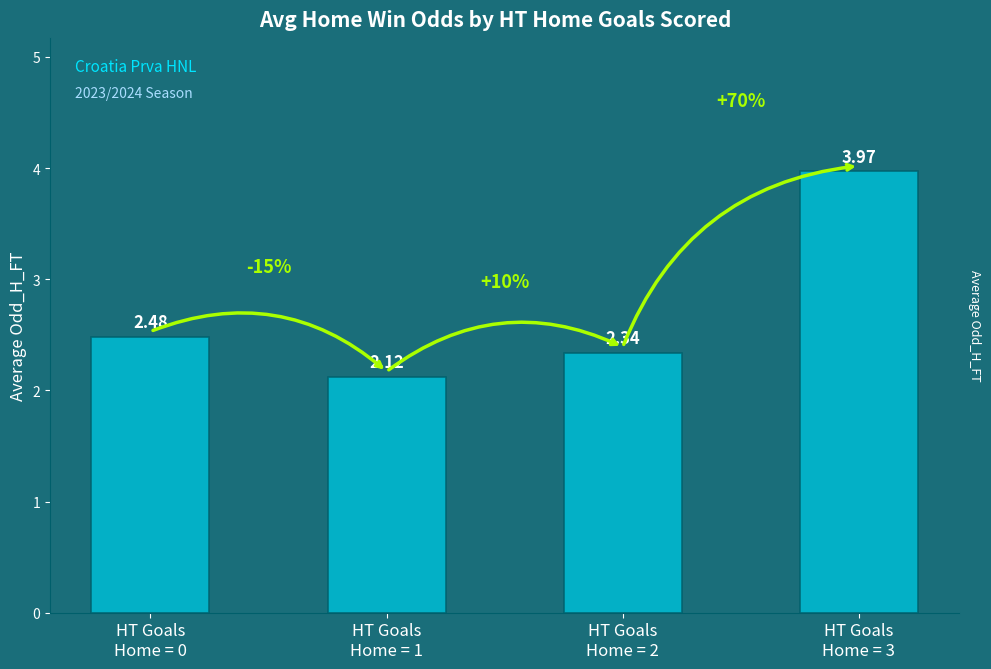

What is the label of the 4th bar from the left?

HT Goals
Home = 3